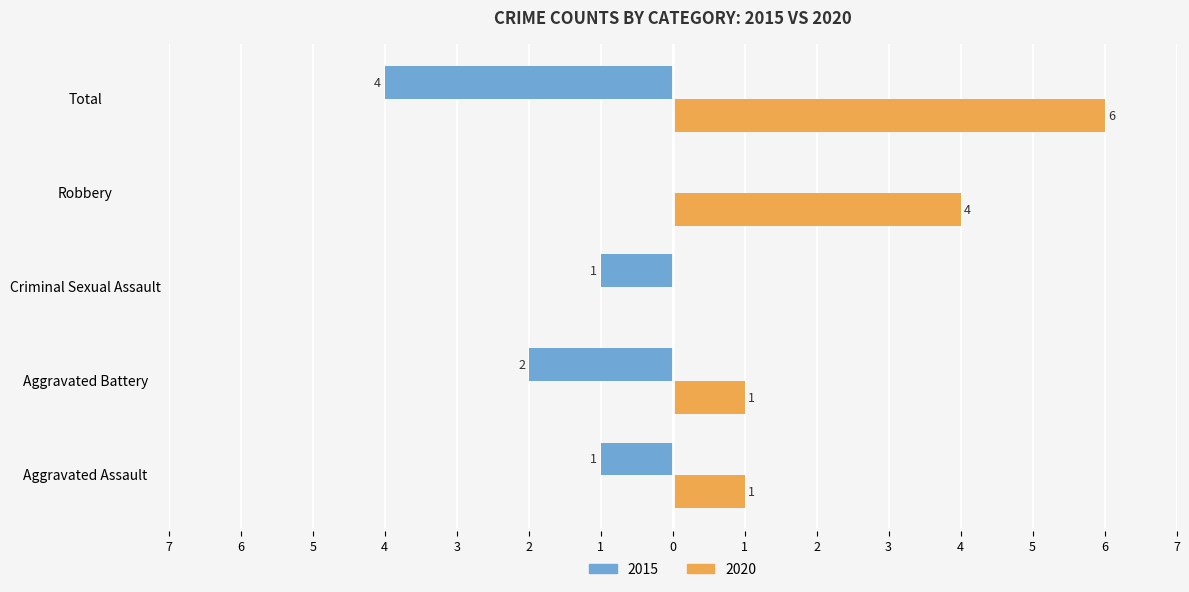

What are all the series names shown in the legend?

2015, 2020